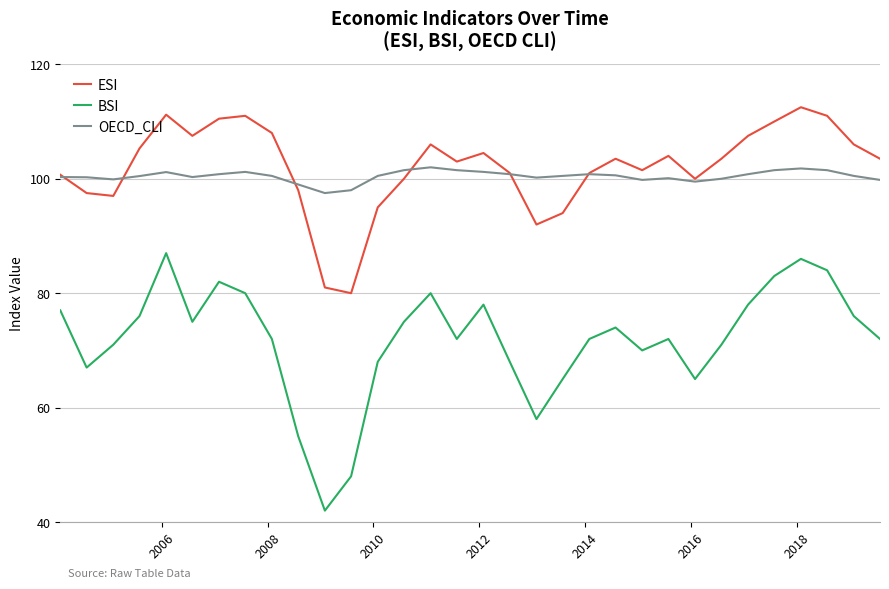

What is the minimum value shown in the chart?

42.0